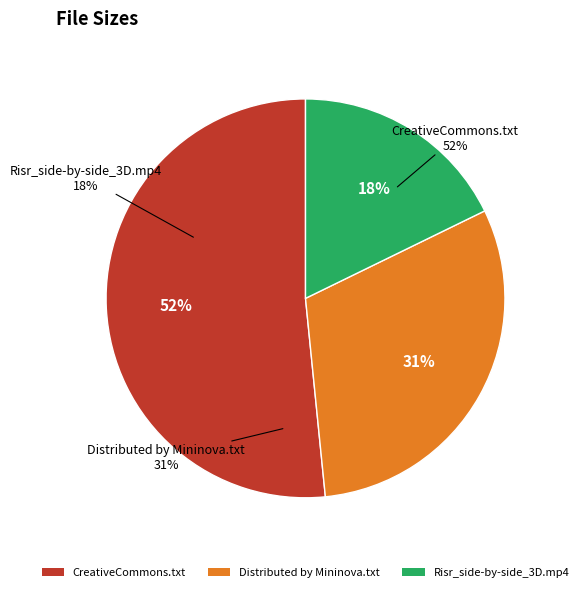

Is Distributed by Mininova.txt the majority of the pie?

No